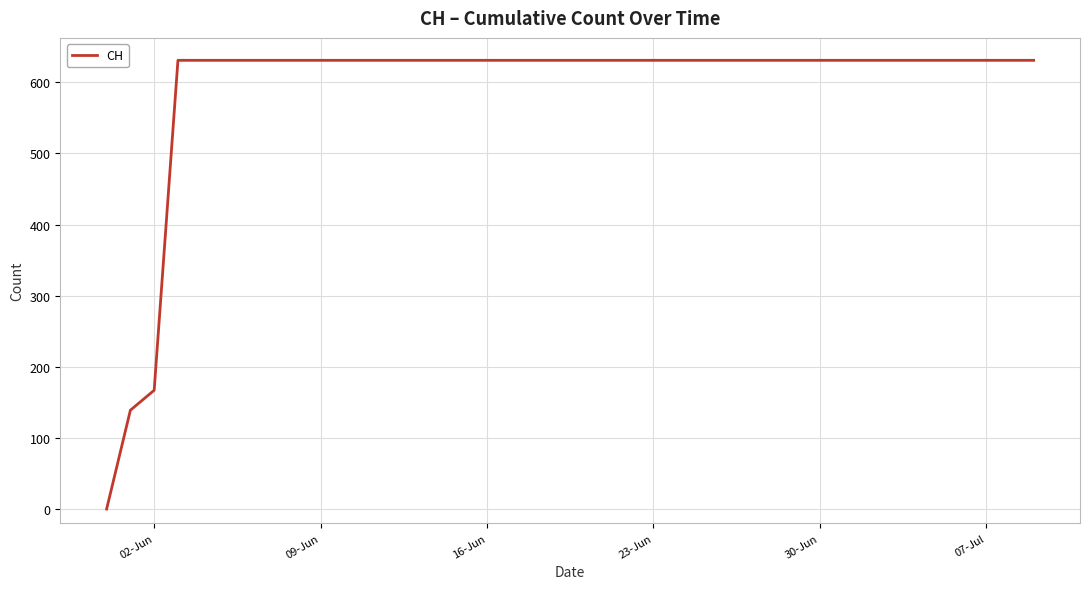

Does the chart have visible grid lines?

Yes